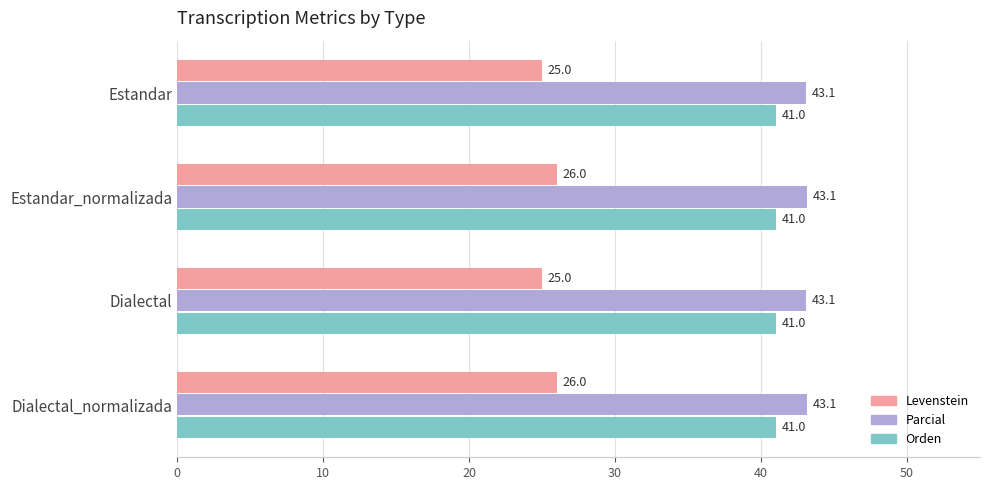

Count the Parcial values in the range 43 to 44.

4